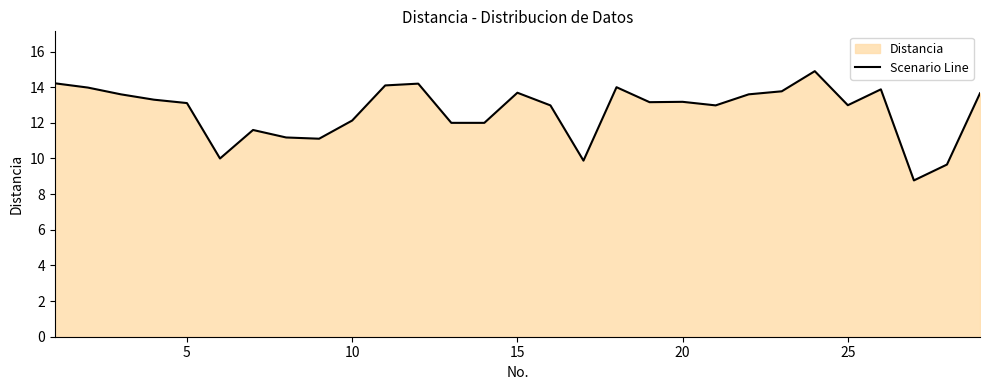

How many values are below 13?

13